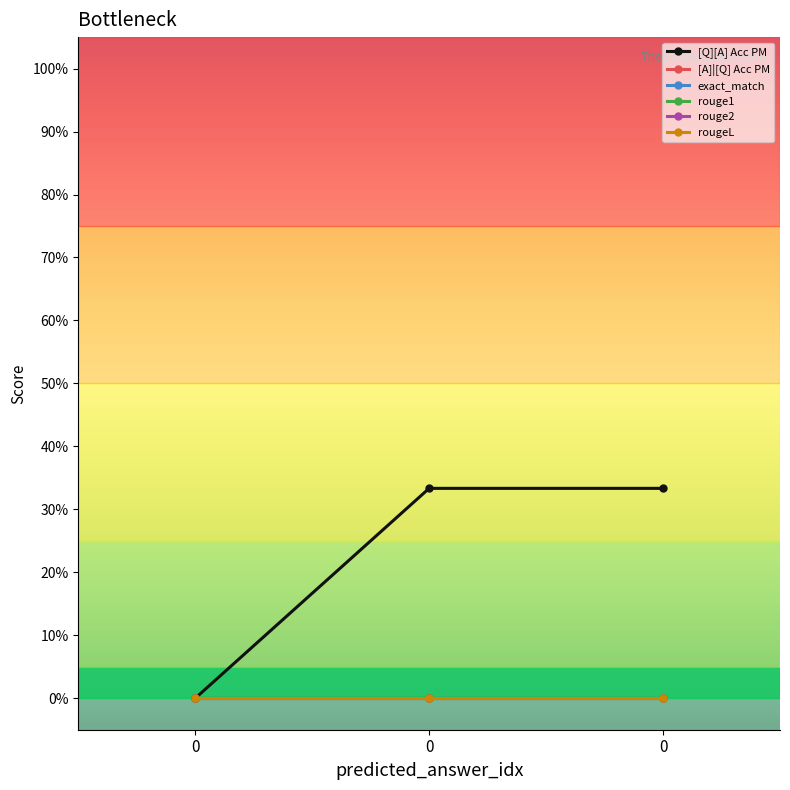

Rank the categories by [A]|[Q] Acc PM value from highest to lowest.

0, 0, 0